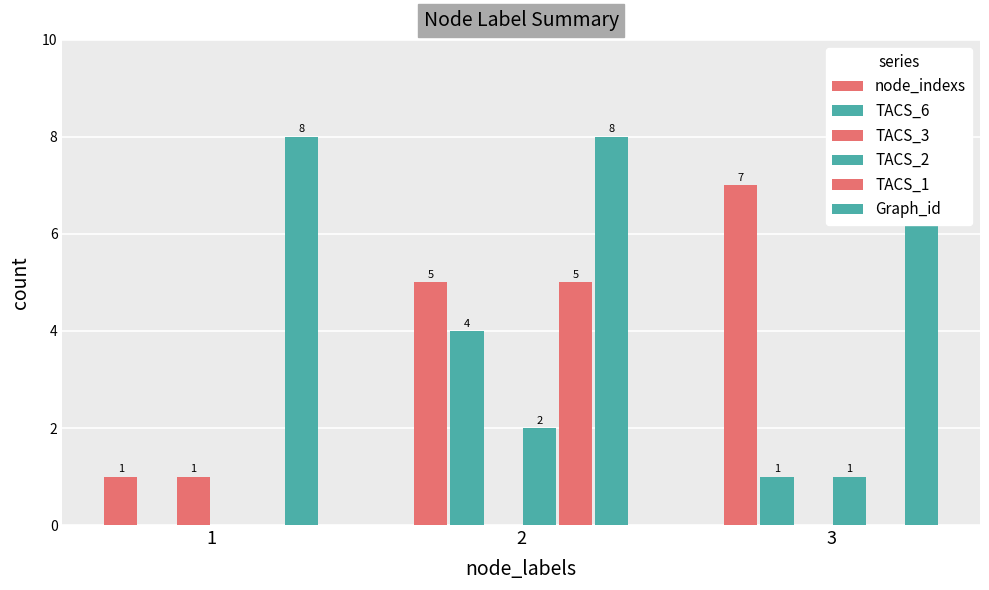

True or false: node_indexs has a value of 13 at 3.

False